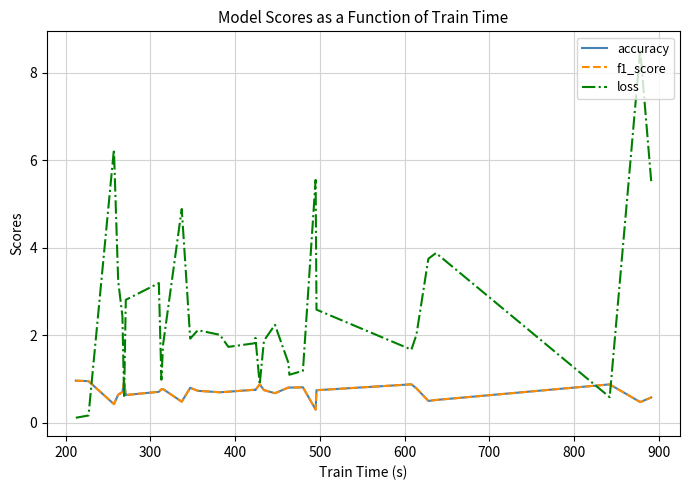

What is the maximum value for accuracy?

1.0